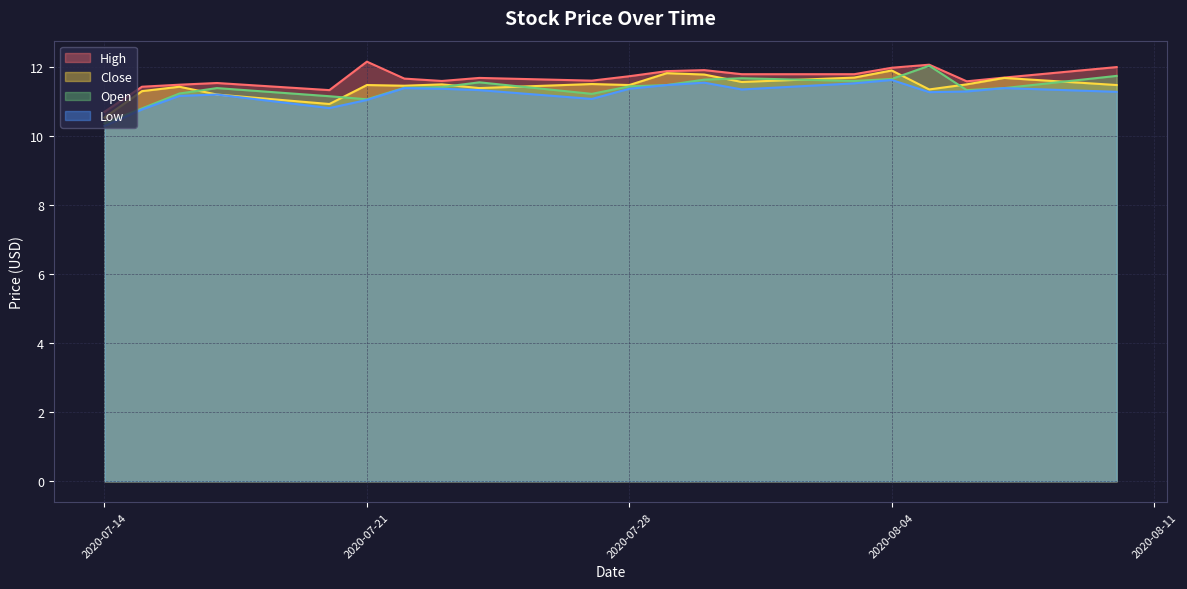

What is the minimum value for Low?

10.3